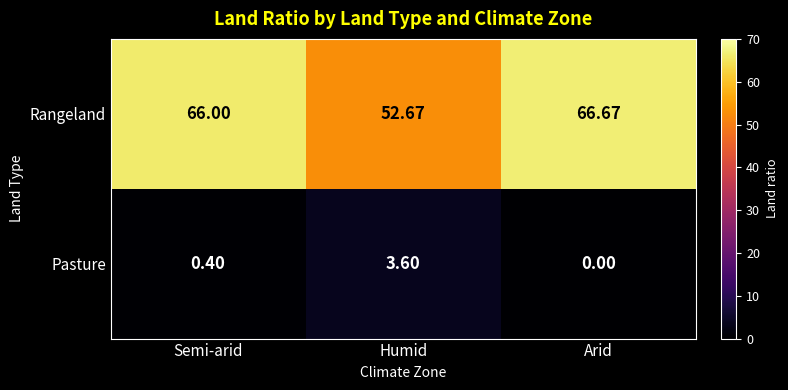

Which series has the largest total across all categories?

Rangeland